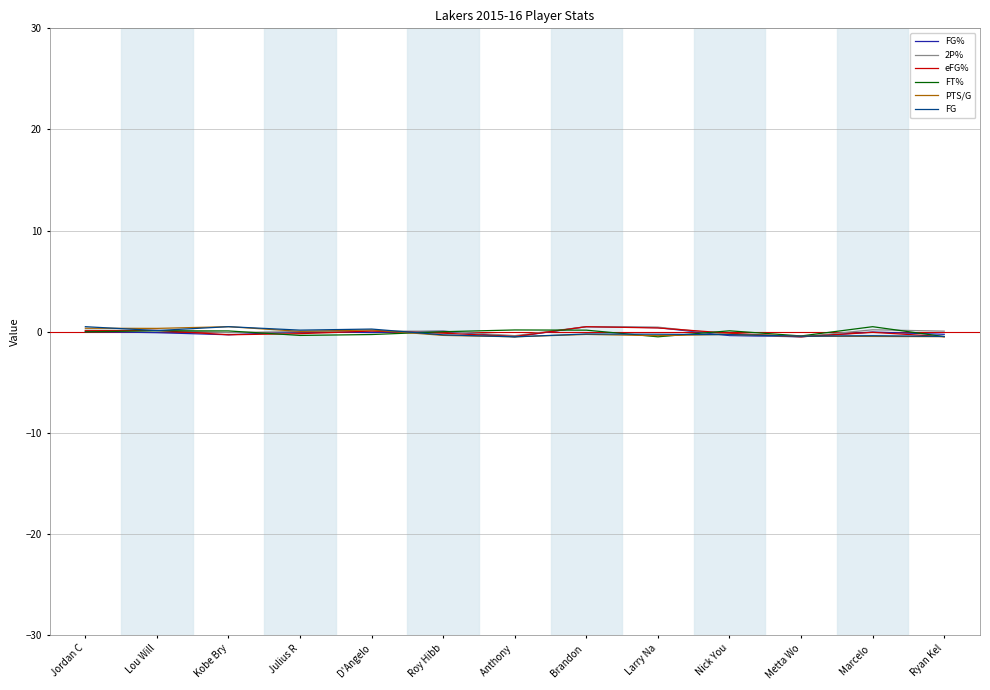

How many lines are shown in the chart?

6